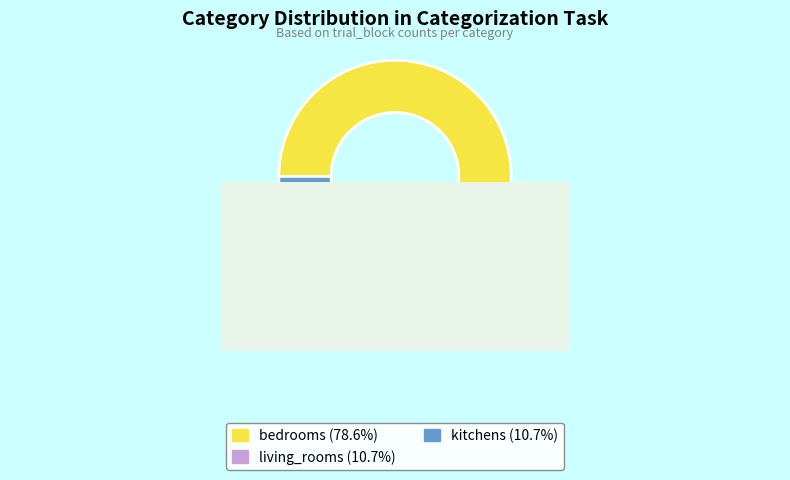

Which category has the smallest portion of the pie?

living_rooms